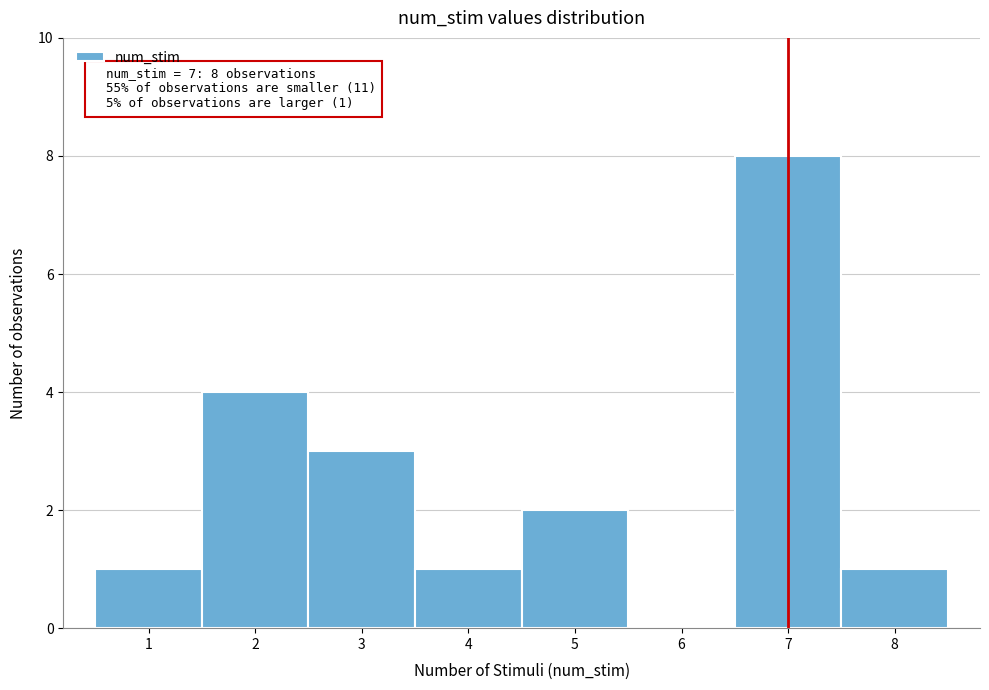

Which range on the x-axis has the tallest bar?

6.5 to 7.5